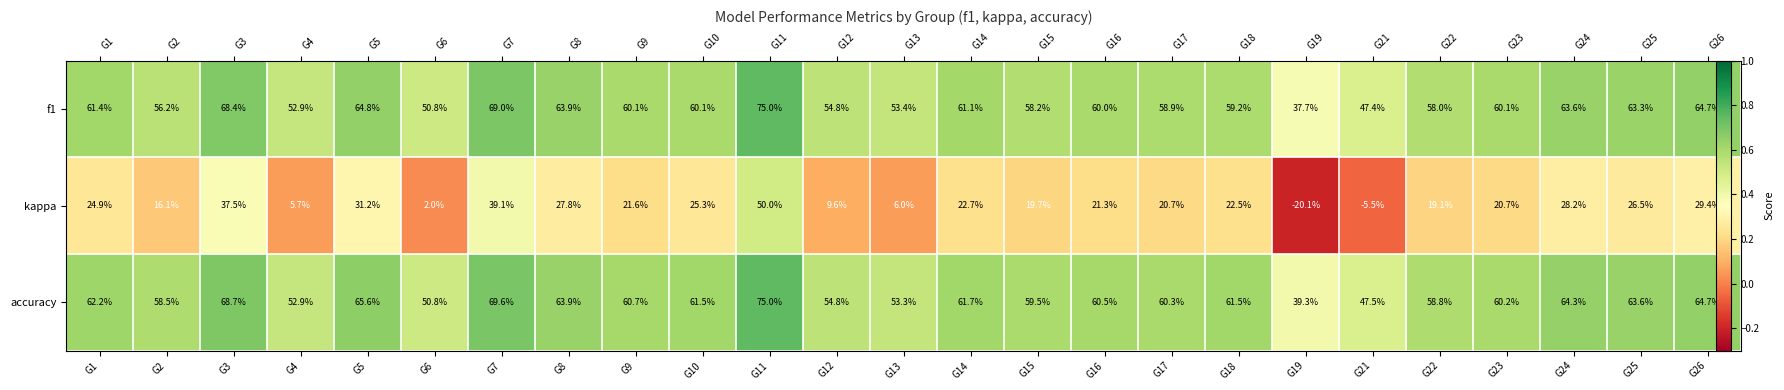

At how many categories does at least one series exceed 0?

25